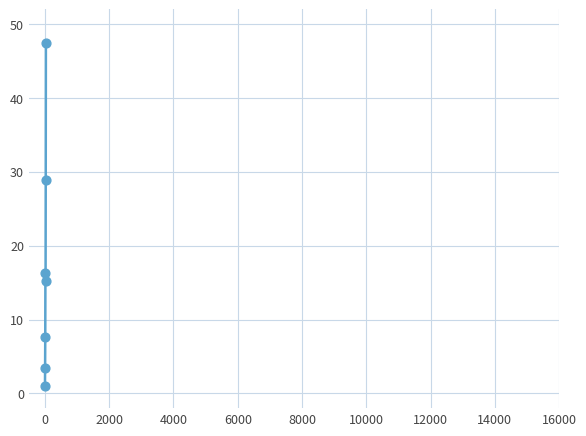

What is the sum of all values?

119.9